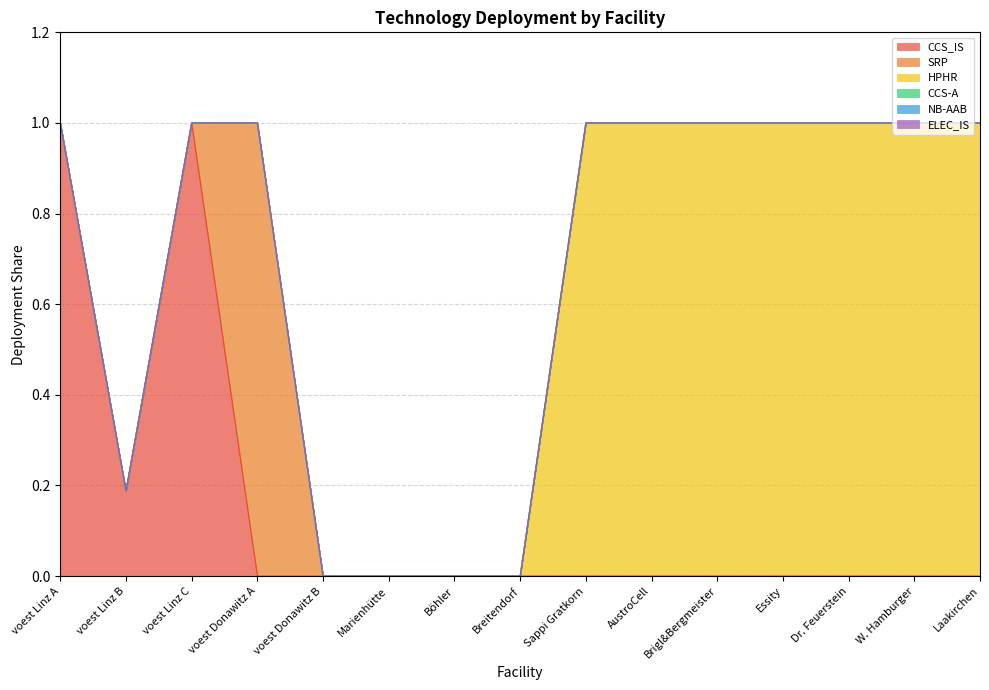

True or false: HPHR has more than 0 interior local peaks.

False